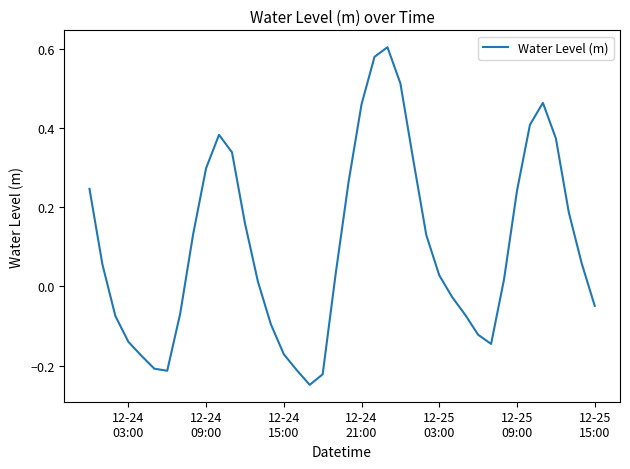

What is the difference between the maximum and minimum values?

0.9